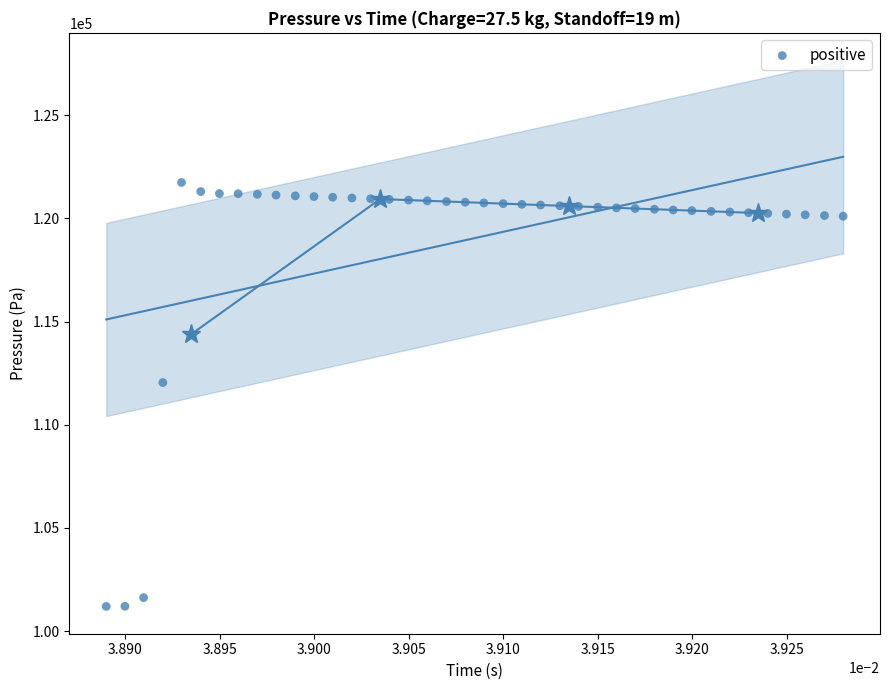

What Y value in the scatter plot is closest to 111471?

112047.5